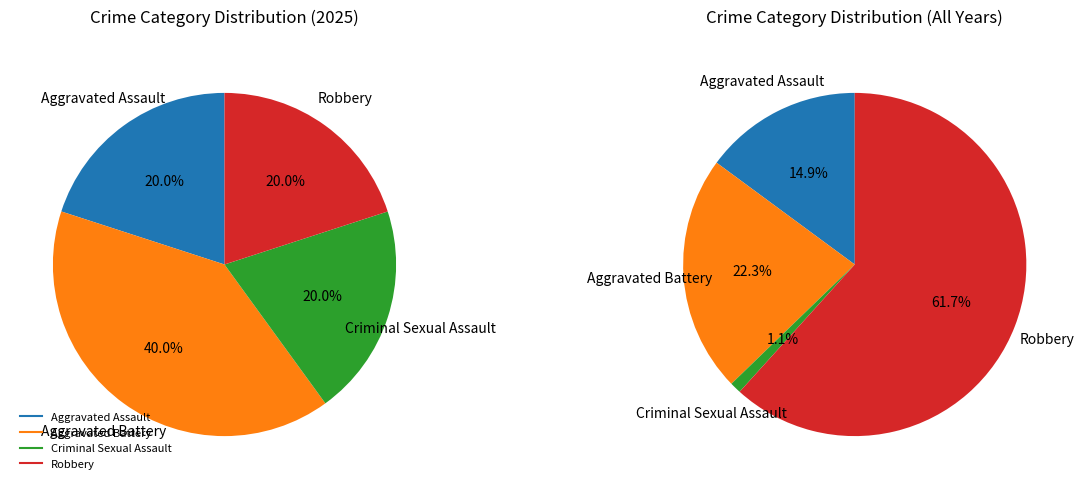

To the nearest percent, what is the combined percentage of Criminal Sexual Assault and Robbery?

40%